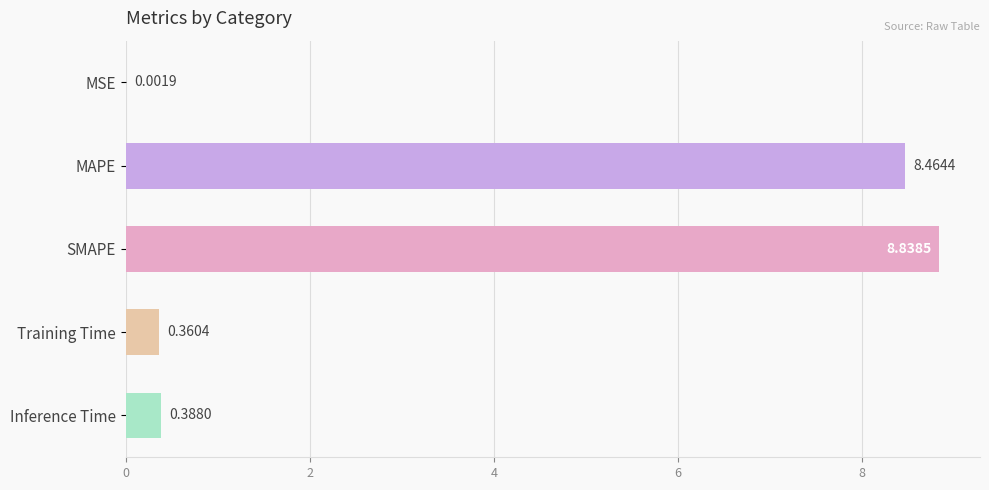

What is the change in value from MSE to Inference Time?

+0.4